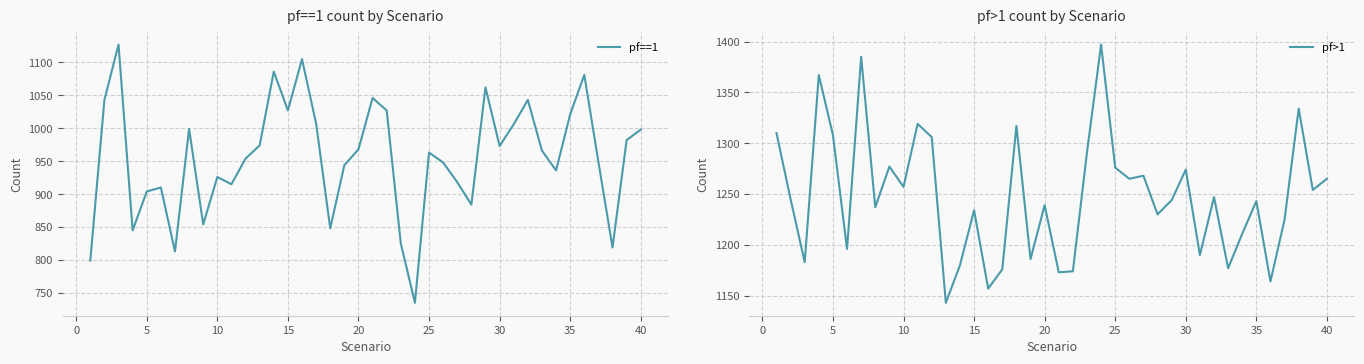

What is the value of the pf==1 point at the 35th from the left?

1021